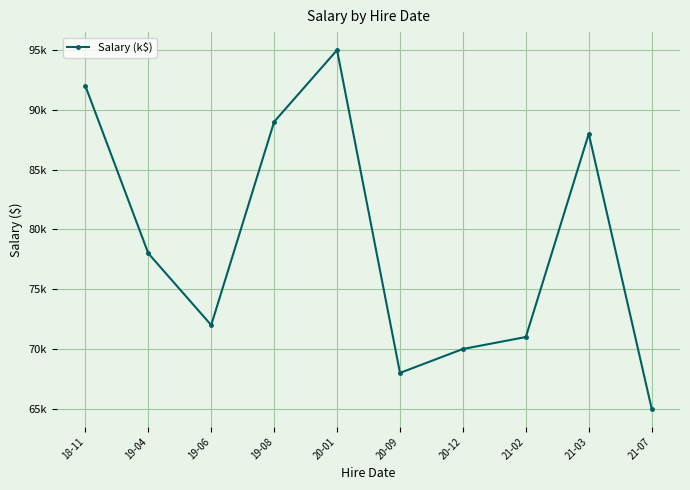

Rank the categories by value from lowest to highest.

21-07, 20-09, 20-12, 21-02, 19-06, 19-04, 21-03, 19-08, 18-11, 20-01